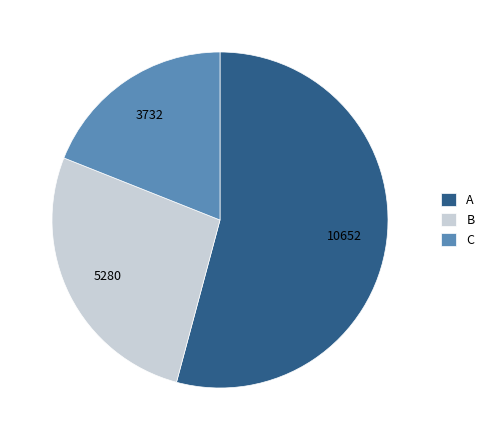

Rank the categories by value from highest to lowest.

A, B, C